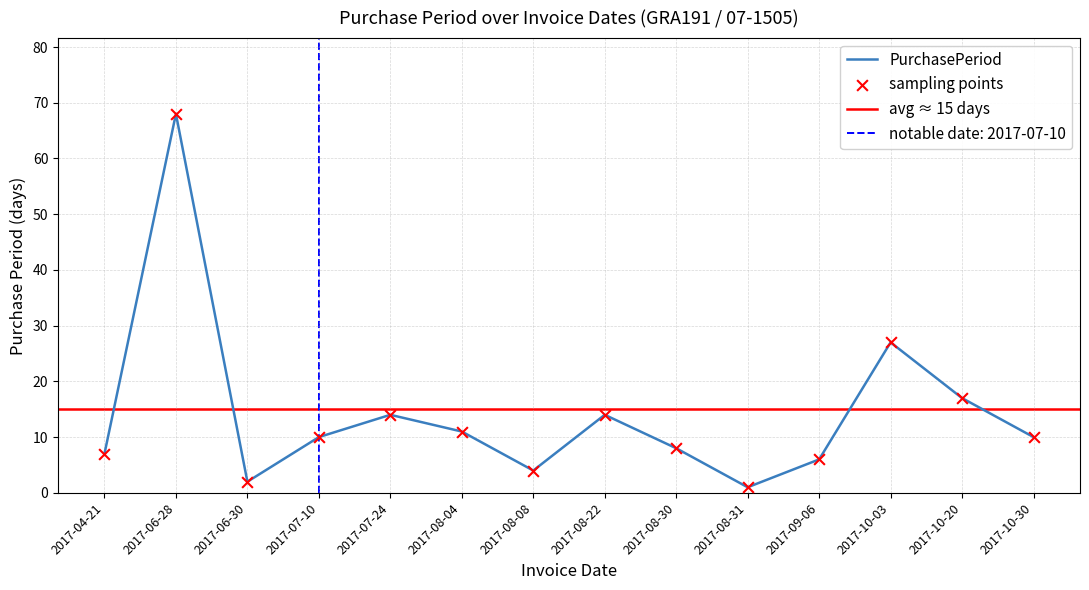

What is the change in value from 2017-08-30 to 2017-10-03?

+19